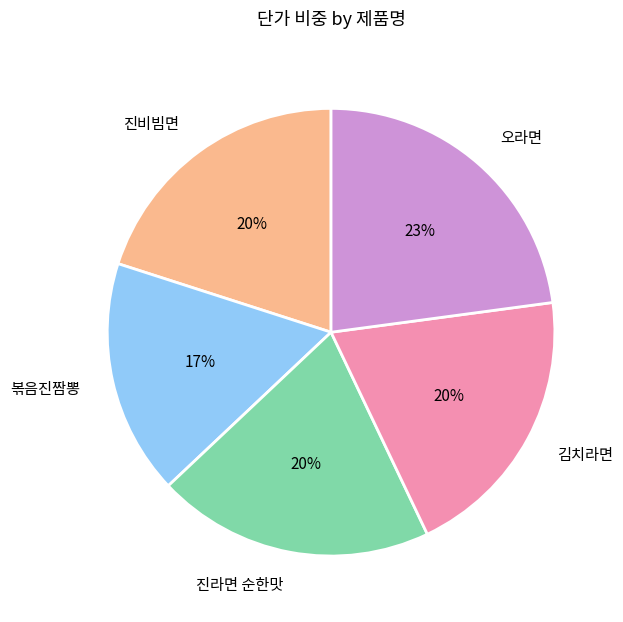

What is the largest slice in the pie chart?

오라면